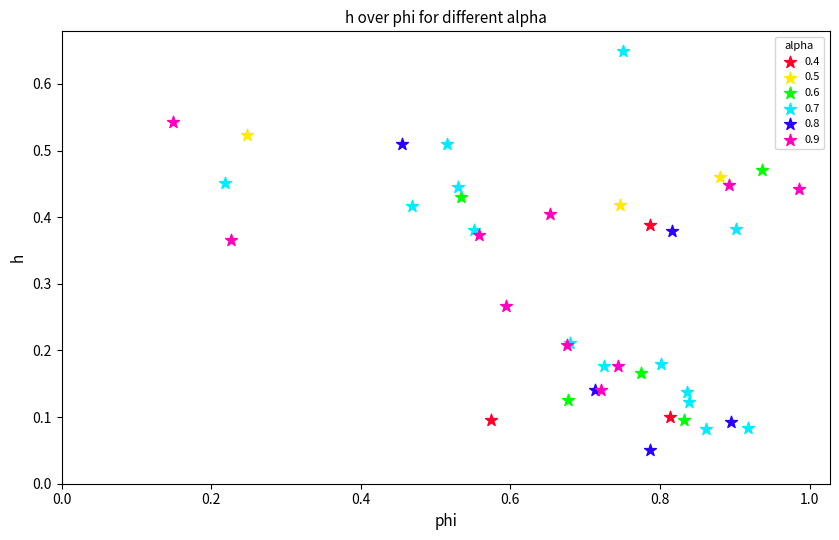

Which series has the largest Y range (max minus min)?

0.7